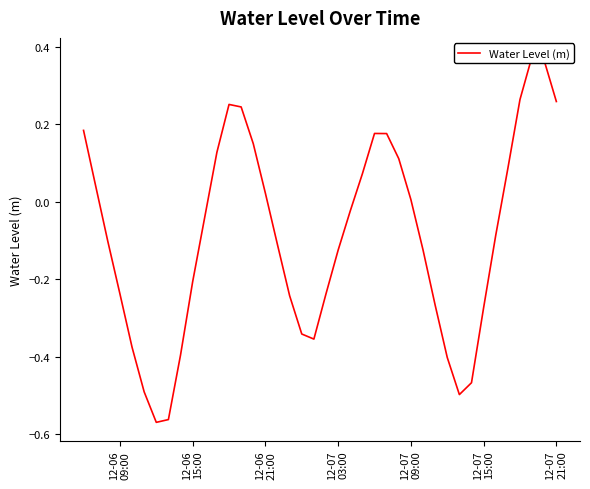

What is the average value?

-0.1